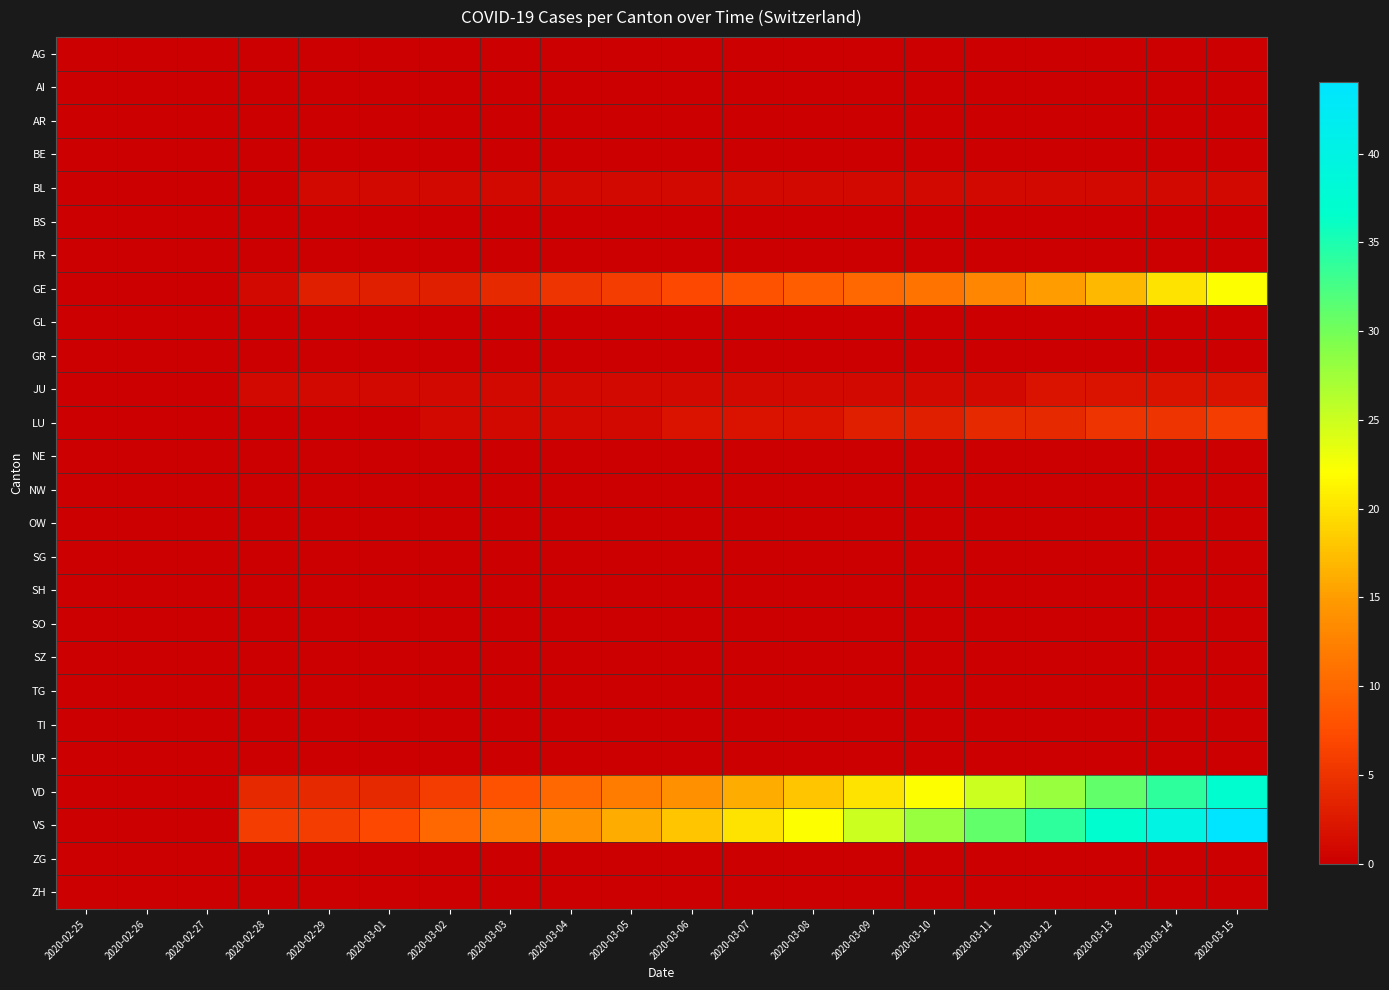

Reading right to left, extract all data points from this chart.

AG: 2020-03-15=0	2020-03-14=0	2020-03-13=0	2020-03-12=0	2020-03-11=0	2020-03-10=0	2020-03-09=0	2020-03-08=0	2020-03-07=0	2020-03-06=0	2020-03-05=0	2020-03-04=0	2020-03-03=0	2020-03-02=0	2020-03-01=0	2020-02-29=0	2020-02-28=0	2020-02-27=0	2020-02-26=0	2020-02-25=0
AI: 2020-03-15=0	2020-03-14=0	2020-03-13=0	2020-03-12=0	2020-03-11=0	2020-03-10=0	2020-03-09=0	2020-03-08=0	2020-03-07=0	2020-03-06=0	2020-03-05=0	2020-03-04=0	2020-03-03=0	2020-03-02=0	2020-03-01=0	2020-02-29=0	2020-02-28=0	2020-02-27=0	2020-02-26=0	2020-02-25=0
AR: 2020-03-15=0	2020-03-14=0	2020-03-13=0	2020-03-12=0	2020-03-11=0	2020-03-10=0	2020-03-09=0	2020-03-08=0	2020-03-07=0	2020-03-06=0	2020-03-05=0	2020-03-04=0	2020-03-03=0	2020-03-02=0	2020-03-01=0	2020-02-29=0	2020-02-28=0	2020-02-27=0	2020-02-26=0	2020-02-25=0
BE: 2020-03-15=0	2020-03-14=0	2020-03-13=0	2020-03-12=0	2020-03-11=0	2020-03-10=0	2020-03-09=0	2020-03-08=0	2020-03-07=0	2020-03-06=0	2020-03-05=0	2020-03-04=0	2020-03-03=0	2020-03-02=0	2020-03-01=0	2020-02-29=0	2020-02-28=0	2020-02-27=0	2020-02-26=0	2020-02-25=0
BL: 2020-03-15=1	2020-03-14=1	2020-03-13=1	2020-03-12=1	2020-03-11=1	2020-03-10=1	2020-03-09=1	2020-03-08=1	2020-03-07=1	2020-03-06=1	2020-03-05=1	2020-03-04=1	2020-03-03=1	2020-03-02=1	2020-03-01=1	2020-02-29=1	2020-02-28=0	2020-02-27=0	2020-02-26=0	2020-02-25=0
BS: 2020-03-15=0	2020-03-14=0	2020-03-13=0	2020-03-12=0	2020-03-11=0	2020-03-10=0	2020-03-09=0	2020-03-08=0	2020-03-07=0	2020-03-06=0	2020-03-05=0	2020-03-04=0	2020-03-03=0	2020-03-02=0	2020-03-01=0	2020-02-29=0	2020-02-28=0	2020-02-27=0	2020-02-26=0	2020-02-25=0
FR: 2020-03-15=0	2020-03-14=0	2020-03-13=0	2020-03-12=0	2020-03-11=0	2020-03-10=0	2020-03-09=0	2020-03-08=0	2020-03-07=0	2020-03-06=0	2020-03-05=0	2020-03-04=0	2020-03-03=0	2020-03-02=0	2020-03-01=0	2020-02-29=0	2020-02-28=0	2020-02-27=0	2020-02-26=0	2020-02-25=0
GE: 2020-03-15=22	2020-03-14=20	2020-03-13=17	2020-03-12=15	2020-03-11=13	2020-03-10=11	2020-03-09=10	2020-03-08=9	2020-03-07=8	2020-03-06=7	2020-03-05=6	2020-03-04=5	2020-03-03=4	2020-03-02=3	2020-03-01=3	2020-02-29=3	2020-02-28=1	2020-02-27=0	2020-02-26=0	2020-02-25=0
GL: 2020-03-15=0	2020-03-14=0	2020-03-13=0	2020-03-12=0	2020-03-11=0	2020-03-10=0	2020-03-09=0	2020-03-08=0	2020-03-07=0	2020-03-06=0	2020-03-05=0	2020-03-04=0	2020-03-03=0	2020-03-02=0	2020-03-01=0	2020-02-29=0	2020-02-28=0	2020-02-27=0	2020-02-26=0	2020-02-25=0
GR: 2020-03-15=0	2020-03-14=0	2020-03-13=0	2020-03-12=0	2020-03-11=0	2020-03-10=0	2020-03-09=0	2020-03-08=0	2020-03-07=0	2020-03-06=0	2020-03-05=0	2020-03-04=0	2020-03-03=0	2020-03-02=0	2020-03-01=0	2020-02-29=0	2020-02-28=0	2020-02-27=0	2020-02-26=0	2020-02-25=0
JU: 2020-03-15=2	2020-03-14=2	2020-03-13=2	2020-03-12=2	2020-03-11=1	2020-03-10=1	2020-03-09=1	2020-03-08=1	2020-03-07=1	2020-03-06=1	2020-03-05=1	2020-03-04=1	2020-03-03=1	2020-03-02=1	2020-03-01=1	2020-02-29=1	2020-02-28=1	2020-02-27=0	2020-02-26=0	2020-02-25=0
LU: 2020-03-15=6	2020-03-14=5	2020-03-13=5	2020-03-12=4	2020-03-11=4	2020-03-10=3	2020-03-09=3	2020-03-08=2	2020-03-07=2	2020-03-06=2	2020-03-05=1	2020-03-04=1	2020-03-03=1	2020-03-02=1	2020-03-01=0	2020-02-29=0	2020-02-28=0	2020-02-27=0	2020-02-26=0	2020-02-25=0
NE: 2020-03-15=0	2020-03-14=0	2020-03-13=0	2020-03-12=0	2020-03-11=0	2020-03-10=0	2020-03-09=0	2020-03-08=0	2020-03-07=0	2020-03-06=0	2020-03-05=0	2020-03-04=0	2020-03-03=0	2020-03-02=0	2020-03-01=0	2020-02-29=0	2020-02-28=0	2020-02-27=0	2020-02-26=0	2020-02-25=0
NW: 2020-03-15=0	2020-03-14=0	2020-03-13=0	2020-03-12=0	2020-03-11=0	2020-03-10=0	2020-03-09=0	2020-03-08=0	2020-03-07=0	2020-03-06=0	2020-03-05=0	2020-03-04=0	2020-03-03=0	2020-03-02=0	2020-03-01=0	2020-02-29=0	2020-02-28=0	2020-02-27=0	2020-02-26=0	2020-02-25=0
OW: 2020-03-15=0	2020-03-14=0	2020-03-13=0	2020-03-12=0	2020-03-11=0	2020-03-10=0	2020-03-09=0	2020-03-08=0	2020-03-07=0	2020-03-06=0	2020-03-05=0	2020-03-04=0	2020-03-03=0	2020-03-02=0	2020-03-01=0	2020-02-29=0	2020-02-28=0	2020-02-27=0	2020-02-26=0	2020-02-25=0
SG: 2020-03-15=0	2020-03-14=0	2020-03-13=0	2020-03-12=0	2020-03-11=0	2020-03-10=0	2020-03-09=0	2020-03-08=0	2020-03-07=0	2020-03-06=0	2020-03-05=0	2020-03-04=0	2020-03-03=0	2020-03-02=0	2020-03-01=0	2020-02-29=0	2020-02-28=0	2020-02-27=0	2020-02-26=0	2020-02-25=0
SH: 2020-03-15=0	2020-03-14=0	2020-03-13=0	2020-03-12=0	2020-03-11=0	2020-03-10=0	2020-03-09=0	2020-03-08=0	2020-03-07=0	2020-03-06=0	2020-03-05=0	2020-03-04=0	2020-03-03=0	2020-03-02=0	2020-03-01=0	2020-02-29=0	2020-02-28=0	2020-02-27=0	2020-02-26=0	2020-02-25=0
SO: 2020-03-15=0	2020-03-14=0	2020-03-13=0	2020-03-12=0	2020-03-11=0	2020-03-10=0	2020-03-09=0	2020-03-08=0	2020-03-07=0	2020-03-06=0	2020-03-05=0	2020-03-04=0	2020-03-03=0	2020-03-02=0	2020-03-01=0	2020-02-29=0	2020-02-28=0	2020-02-27=0	2020-02-26=0	2020-02-25=0
SZ: 2020-03-15=0	2020-03-14=0	2020-03-13=0	2020-03-12=0	2020-03-11=0	2020-03-10=0	2020-03-09=0	2020-03-08=0	2020-03-07=0	2020-03-06=0	2020-03-05=0	2020-03-04=0	2020-03-03=0	2020-03-02=0	2020-03-01=0	2020-02-29=0	2020-02-28=0	2020-02-27=0	2020-02-26=0	2020-02-25=0
TG: 2020-03-15=0	2020-03-14=0	2020-03-13=0	2020-03-12=0	2020-03-11=0	2020-03-10=0	2020-03-09=0	2020-03-08=0	2020-03-07=0	2020-03-06=0	2020-03-05=0	2020-03-04=0	2020-03-03=0	2020-03-02=0	2020-03-01=0	2020-02-29=0	2020-02-28=0	2020-02-27=0	2020-02-26=0	2020-02-25=0
TI: 2020-03-15=0	2020-03-14=0	2020-03-13=0	2020-03-12=0	2020-03-11=0	2020-03-10=0	2020-03-09=0	2020-03-08=0	2020-03-07=0	2020-03-06=0	2020-03-05=0	2020-03-04=0	2020-03-03=0	2020-03-02=0	2020-03-01=0	2020-02-29=0	2020-02-28=0	2020-02-27=0	2020-02-26=0	2020-02-25=0
UR: 2020-03-15=0	2020-03-14=0	2020-03-13=0	2020-03-12=0	2020-03-11=0	2020-03-10=0	2020-03-09=0	2020-03-08=0	2020-03-07=0	2020-03-06=0	2020-03-05=0	2020-03-04=0	2020-03-03=0	2020-03-02=0	2020-03-01=0	2020-02-29=0	2020-02-28=0	2020-02-27=0	2020-02-26=0	2020-02-25=0
VD: 2020-03-15=37	2020-03-14=34	2020-03-13=31	2020-03-12=28	2020-03-11=25	2020-03-10=22	2020-03-09=20	2020-03-08=18	2020-03-07=16	2020-03-06=14	2020-03-05=12	2020-03-04=10	2020-03-03=8	2020-03-02=6	2020-03-01=4	2020-02-29=4	2020-02-28=4	2020-02-27=0	2020-02-26=0	2020-02-25=0
VS: 2020-03-15=44	2020-03-14=40	2020-03-13=37	2020-03-12=34	2020-03-11=31	2020-03-10=28	2020-03-09=25	2020-03-08=22	2020-03-07=20	2020-03-06=18	2020-03-05=16	2020-03-04=14	2020-03-03=12	2020-03-02=10	2020-03-01=7	2020-02-29=6	2020-02-28=6	2020-02-27=0	2020-02-26=0	2020-02-25=0
ZG: 2020-03-15=0	2020-03-14=0	2020-03-13=0	2020-03-12=0	2020-03-11=0	2020-03-10=0	2020-03-09=0	2020-03-08=0	2020-03-07=0	2020-03-06=0	2020-03-05=0	2020-03-04=0	2020-03-03=0	2020-03-02=0	2020-03-01=0	2020-02-29=0	2020-02-28=0	2020-02-27=0	2020-02-26=0	2020-02-25=0
ZH: 2020-03-15=0	2020-03-14=0	2020-03-13=0	2020-03-12=0	2020-03-11=0	2020-03-10=0	2020-03-09=0	2020-03-08=0	2020-03-07=0	2020-03-06=0	2020-03-05=0	2020-03-04=0	2020-03-03=0	2020-03-02=0	2020-03-01=0	2020-02-29=0	2020-02-28=0	2020-02-27=0	2020-02-26=0	2020-02-25=0